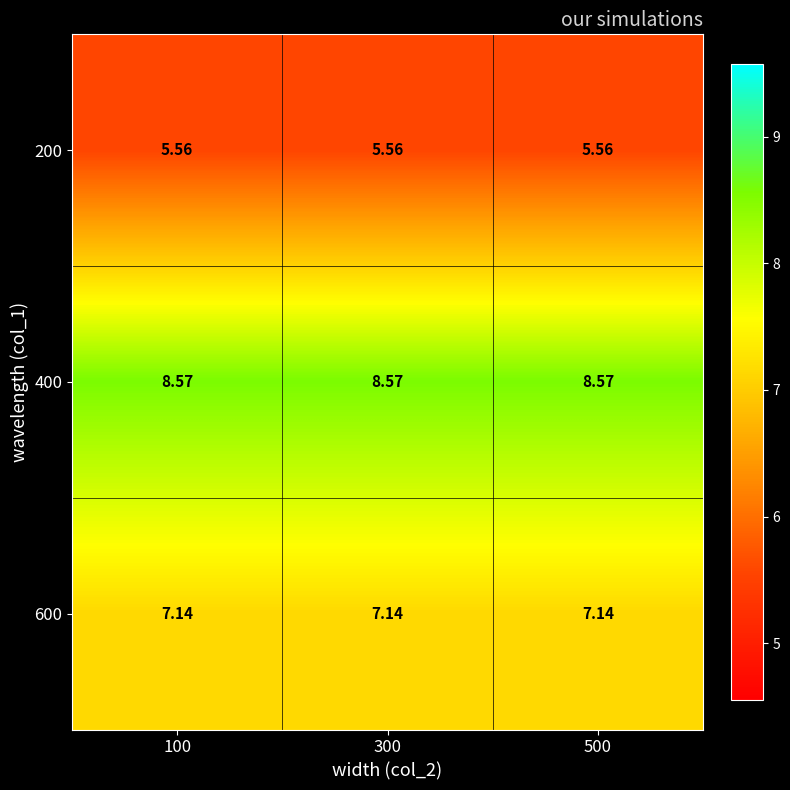

Which series has the largest total across all categories?

400